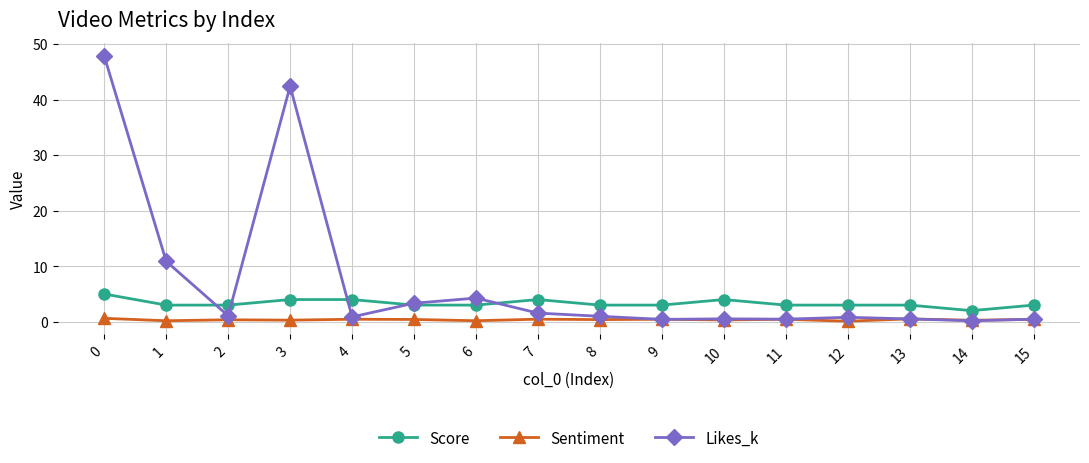

What is the difference between the second highest and minimum values in the Sentiment series?

0.4